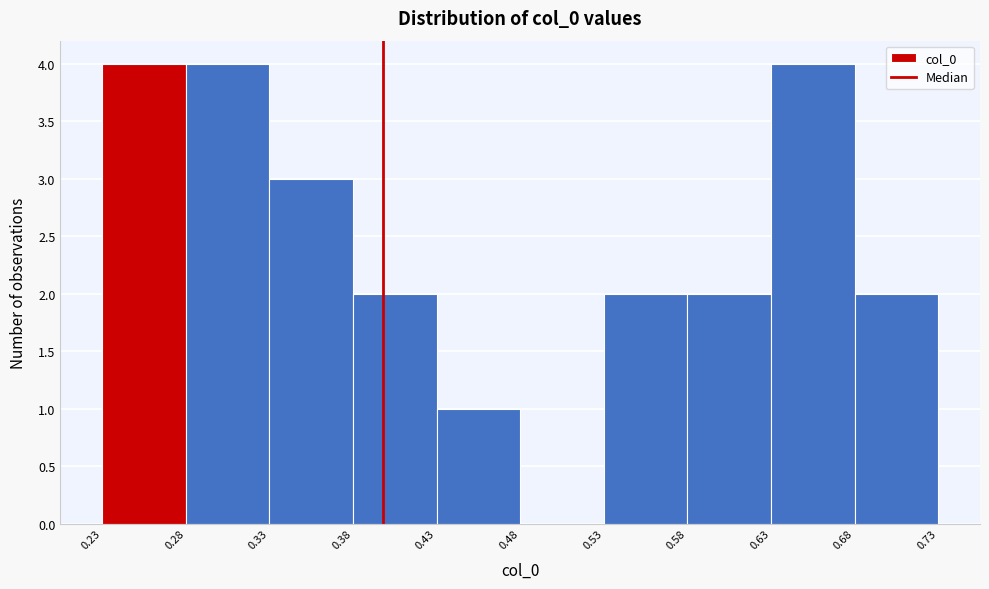

Reading left to right, list every bar in this chart as the range it spans on the x-axis followed by its height. The values are not printed on the chart, so give them approximately, as read against the axis.

0.23 to 0.28: 4
0.28 to 0.33: 4
0.33 to 0.38: 3
0.38 to 0.43: 2
0.43 to 0.48: 1
0.48 to 0.53: 0
0.53 to 0.58: 2
0.58 to 0.63: 2
0.63 to 0.68: 4
0.68 to 0.73: 2